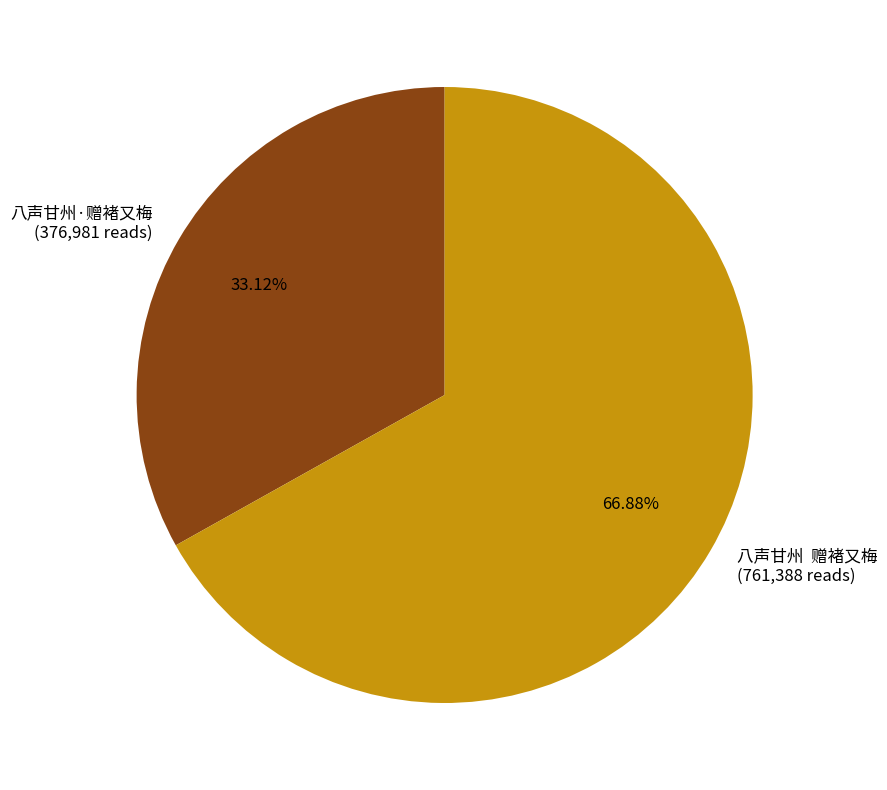

To the nearest percent, what is the difference between the largest and smallest slice percentages?

34%